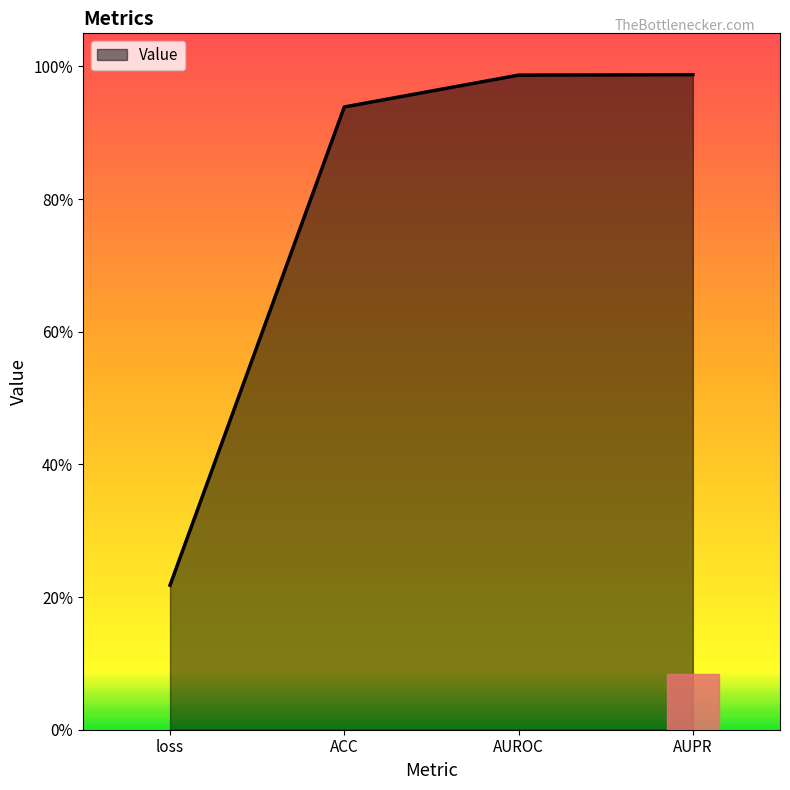

What is the average value?

0.8